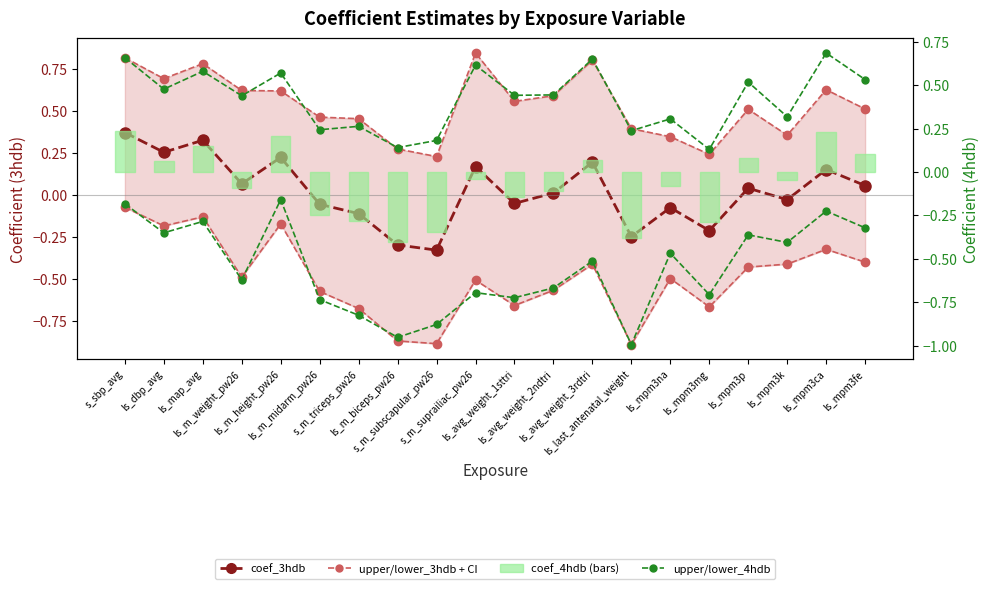

Between ls_m_weight_pw26 and ls_avg_weight_3rdtri, which series saw the biggest shift?

upper_4hdb